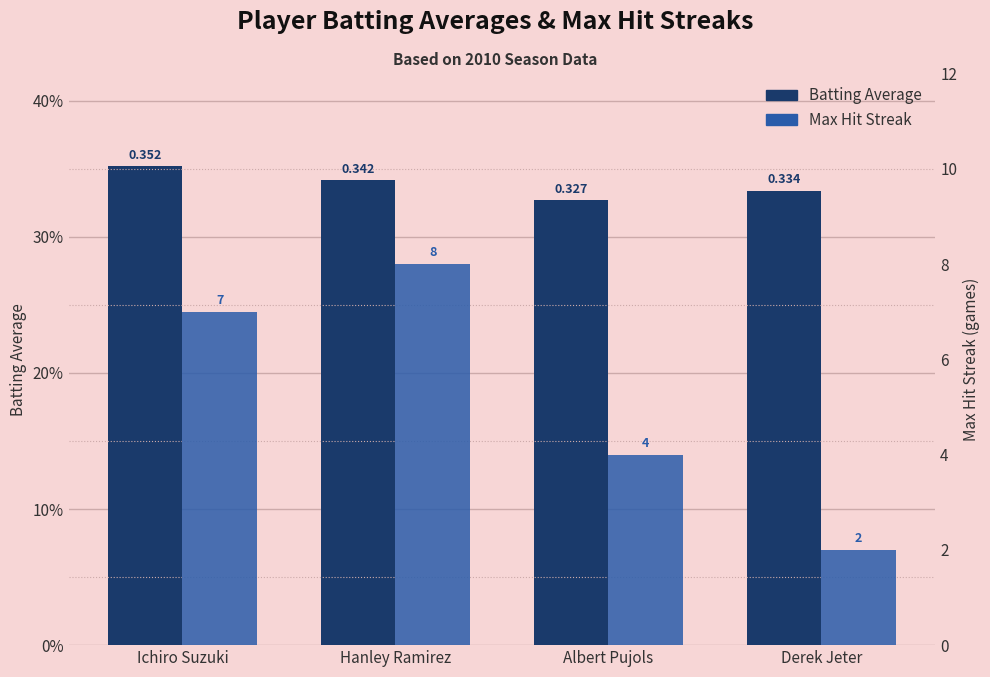

What is the spread (max minus min) of values at Albert Pujols?

3.7